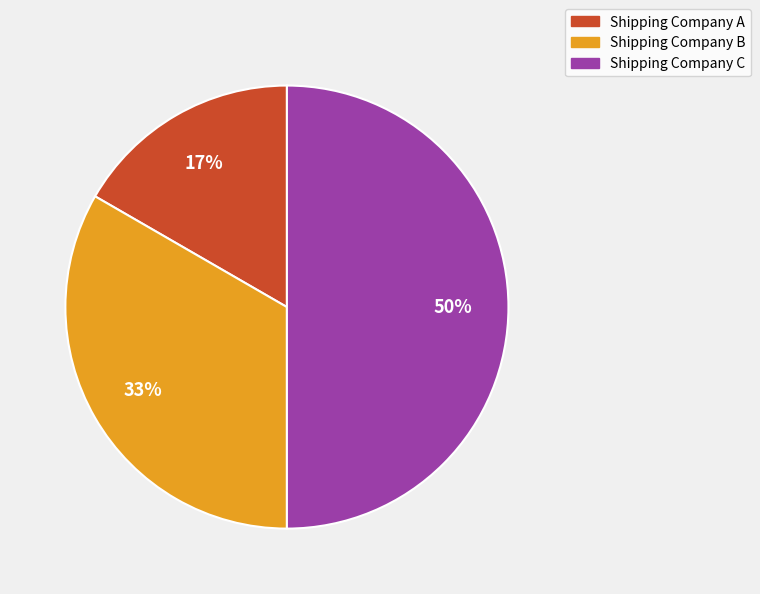

How many segments does this pie chart have?

3